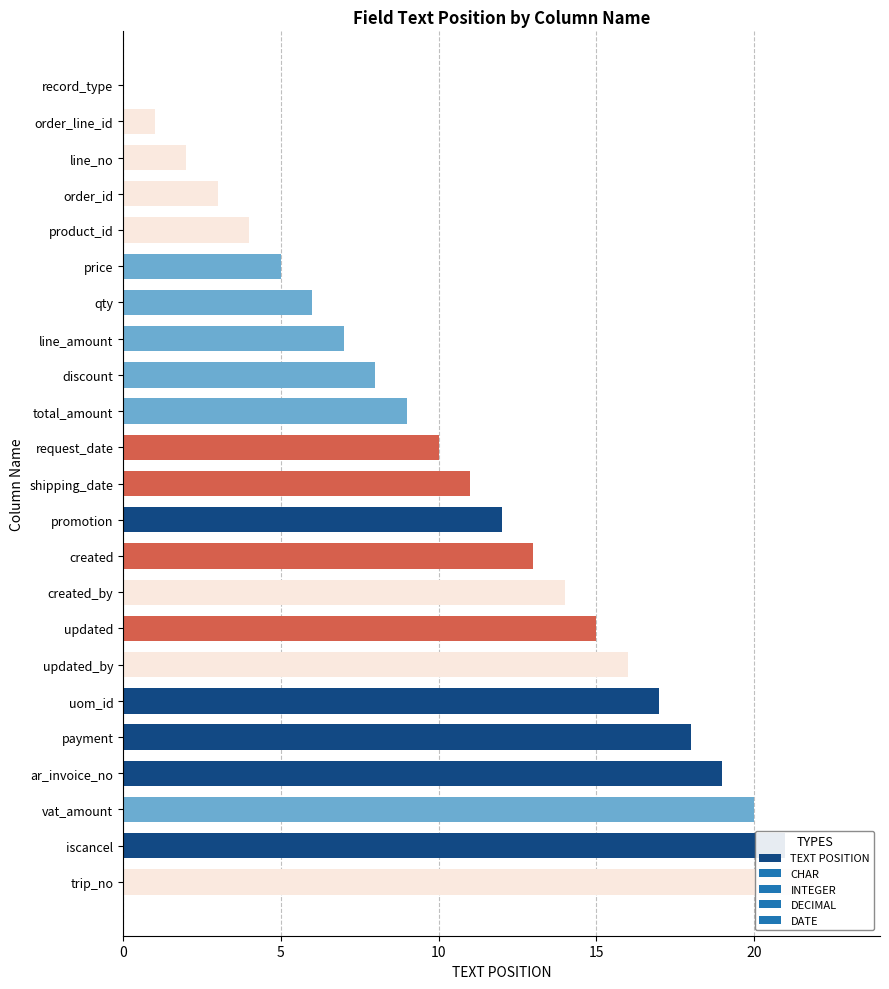

What is the value of the 14th bar from the left?

13